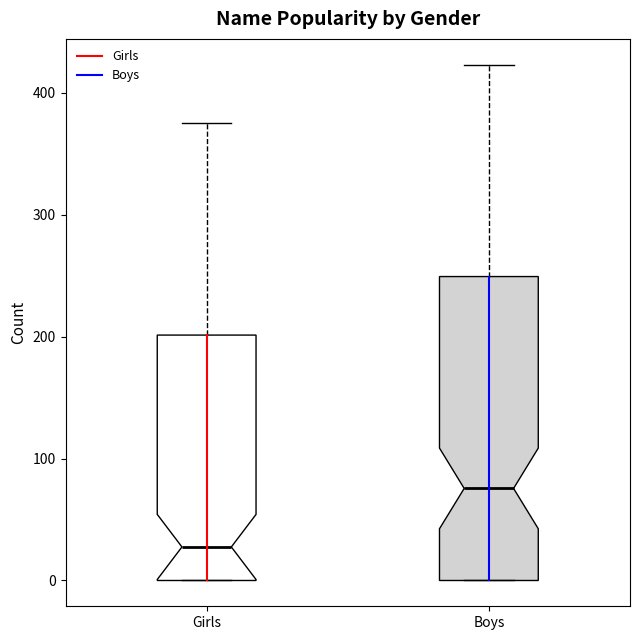

Reading left to right, transcribe this box plot: for each box, give where its median line is, the range the box spans, and where its two whiskers end, as read against the y-axis. The values are not printed on the chart, so give them approximately, as read against the axis.

Girls: median 30, box 0 to 200, whiskers 0 to 380
Boys: median 80, box 0 to 250, whiskers 0 to 420